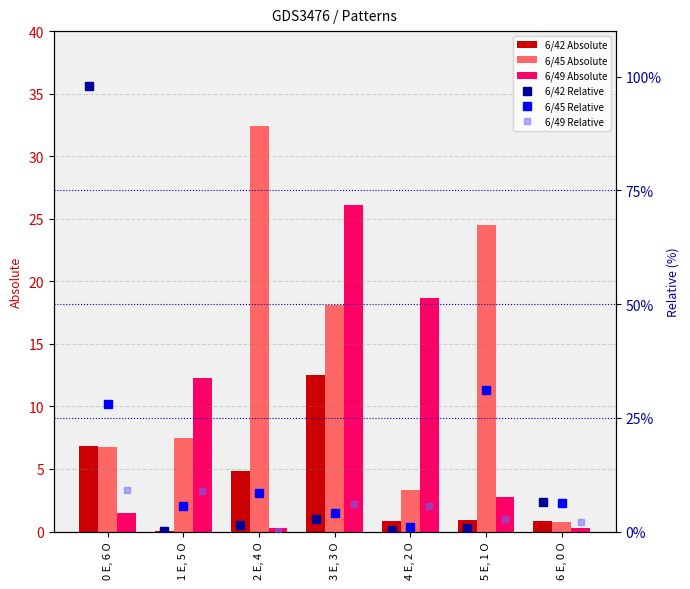

Is the value of 6/42 Absolute at 4 E, 2 O greater than the value of 6/45 Absolute at 1 E, 5 O?

No